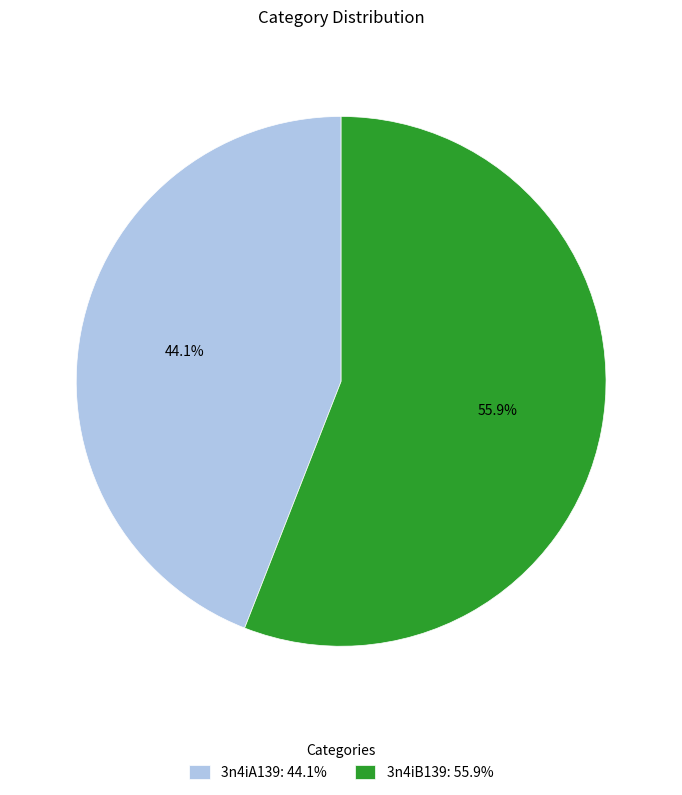

Rank the categories by value from lowest to highest.

3n4iA139, 3n4iB139